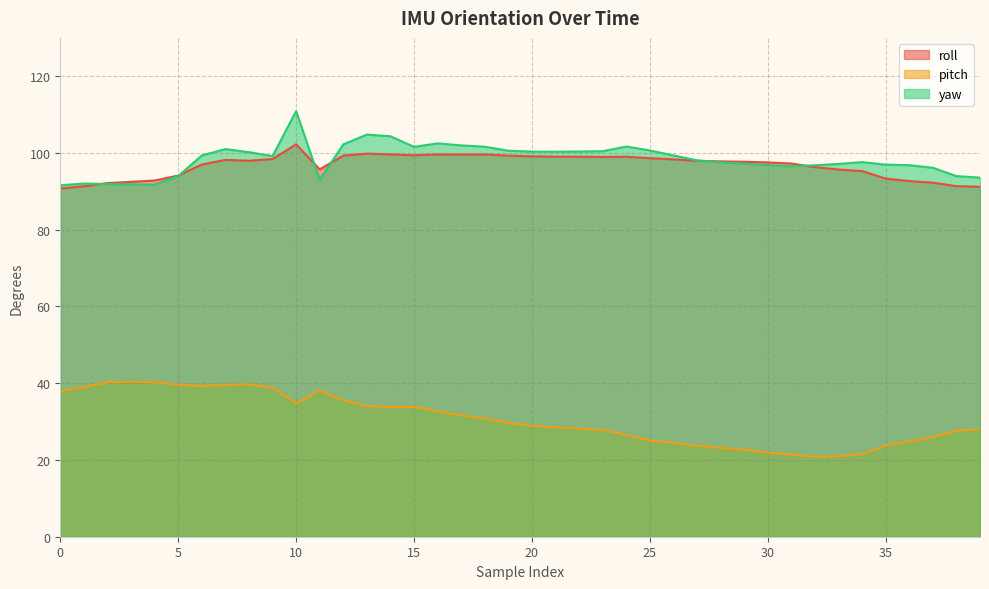

What is the sum of the pitch values at 11 and 13?

72.0